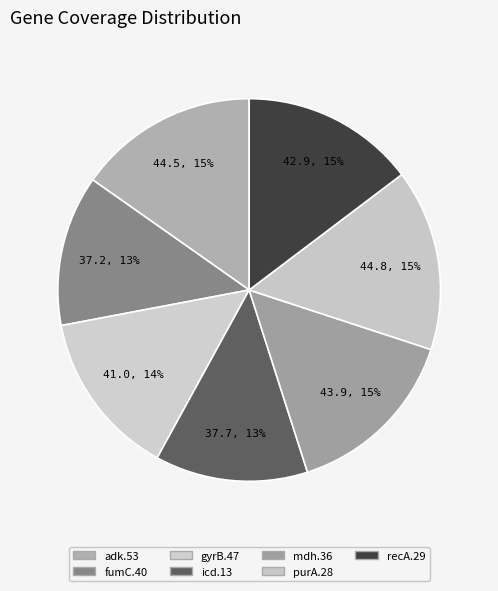

Is there a majority slice in this chart?

No